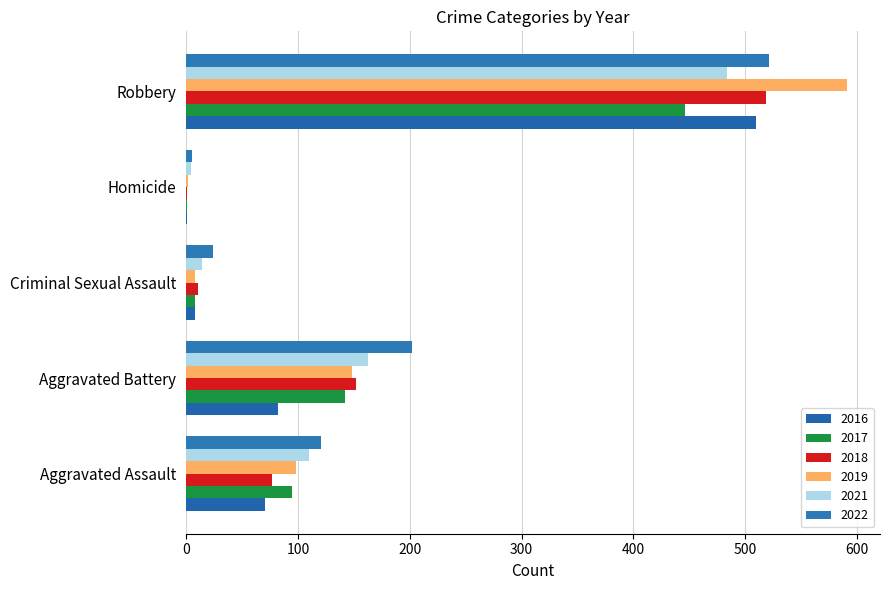

At which label does 2018 first exceed 77?

Aggravated Battery